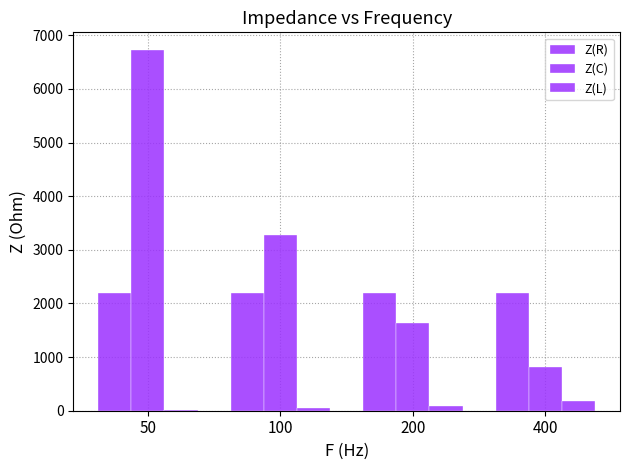

How many groups of bars are there?

4